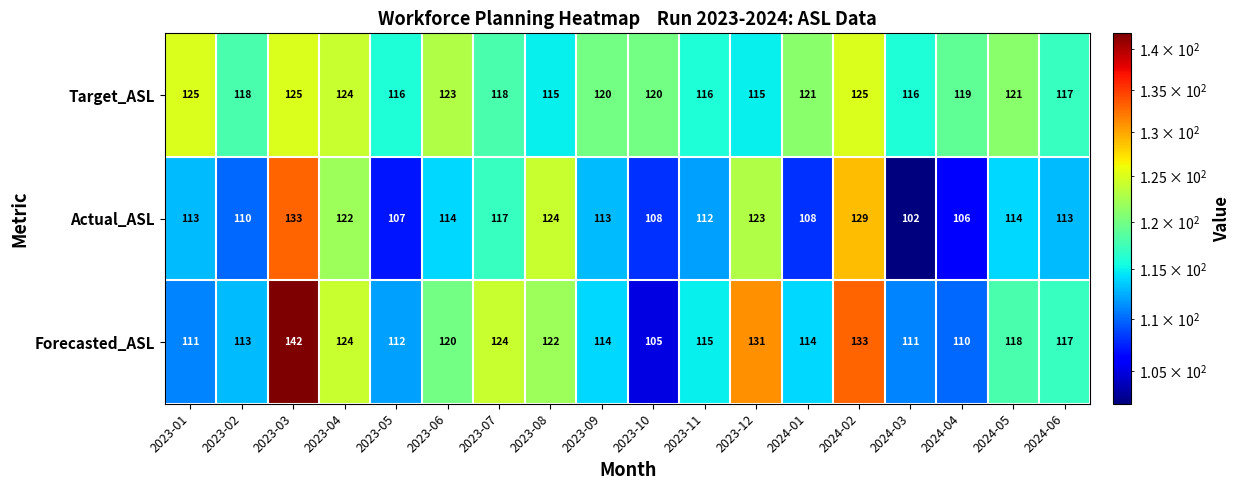

What value does the Target_ASL series have at 2023-05, to the nearest 5?

115